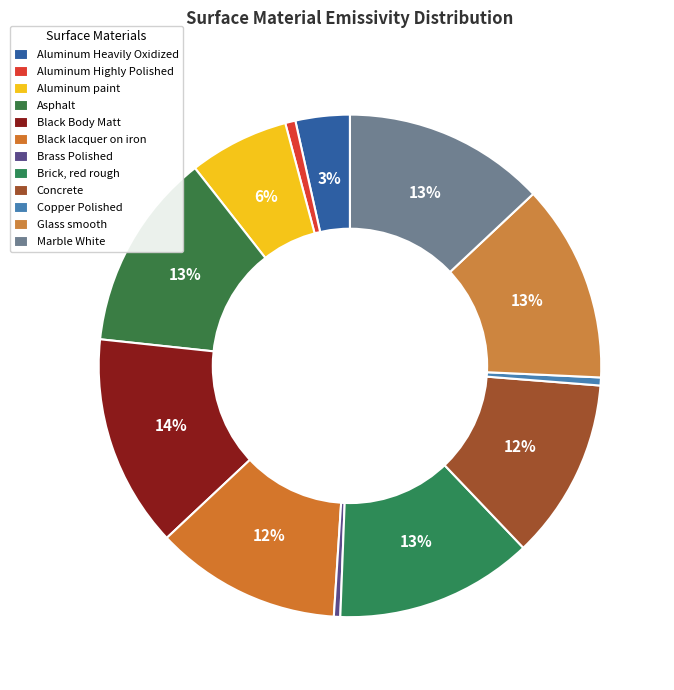

Which slice is the smallest?

Brass Polished